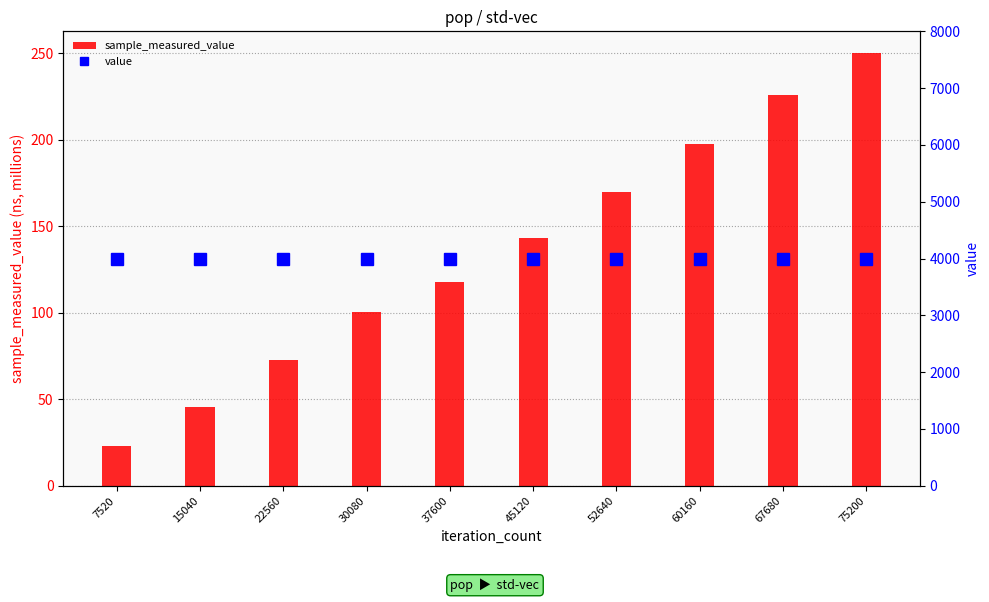

True or false: sample_measured_value has a value of 71.9 at 60160.

False